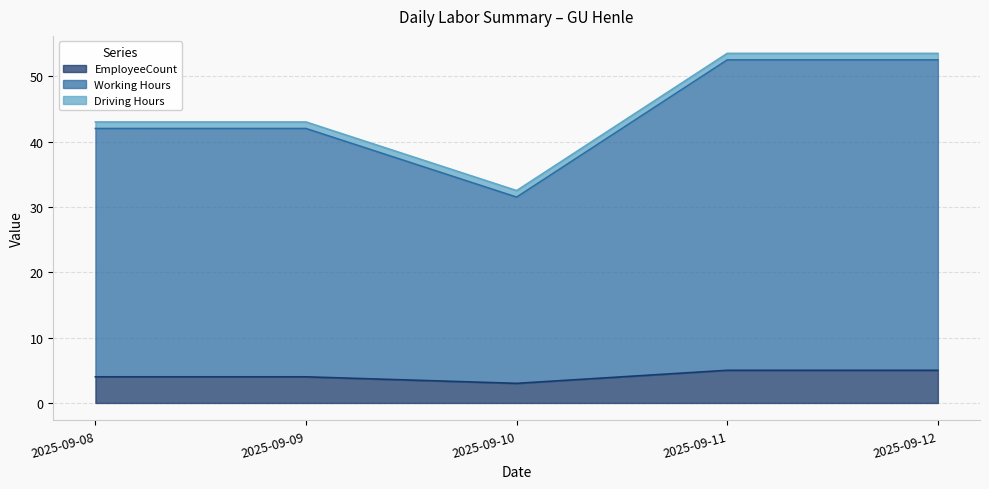

At which category does the chart reach its peak across all series?

2025-09-11